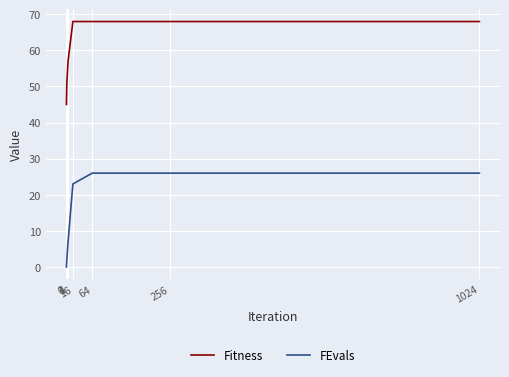

Is it true that Fitness equals 77 at 0?

False